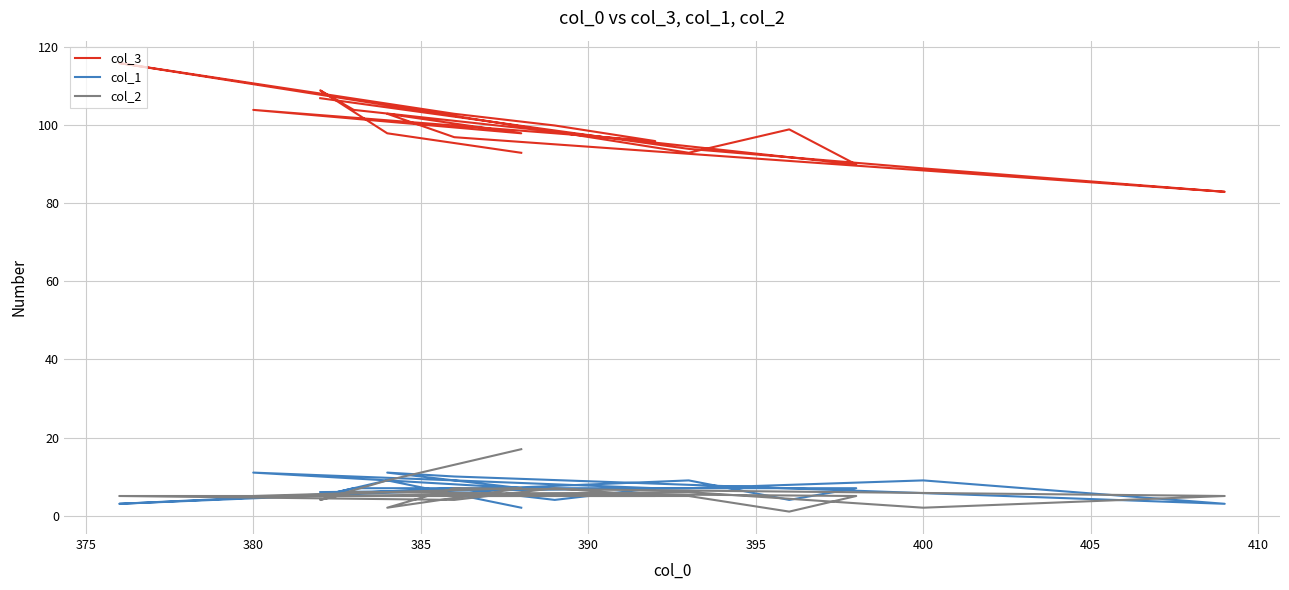

Where is the first local maximum for col_2?

385